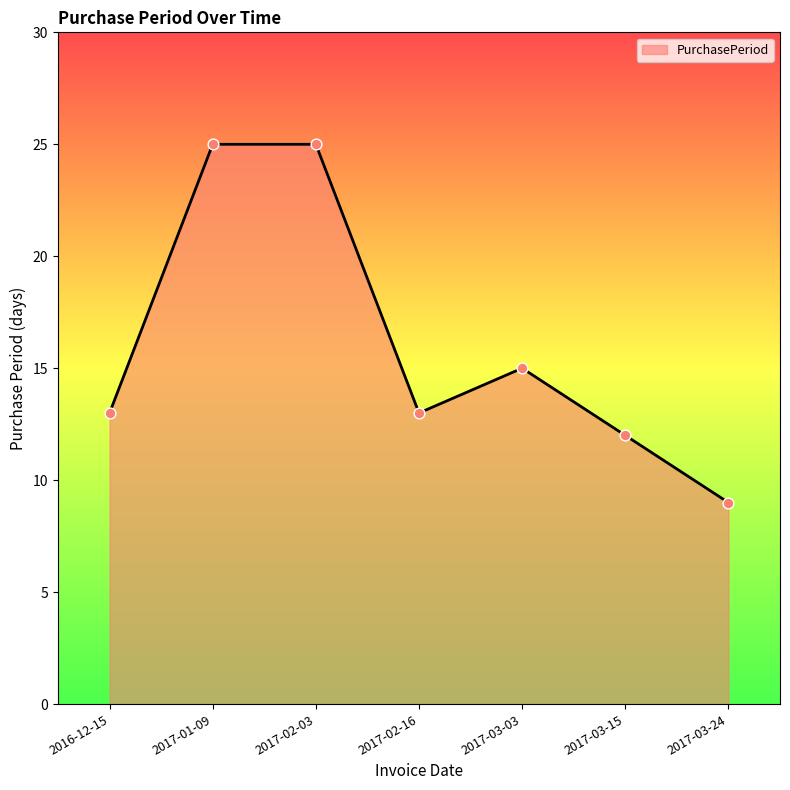

Approximately how many times larger is the value at 2016-12-15 compared to 2017-01-09?

0.5